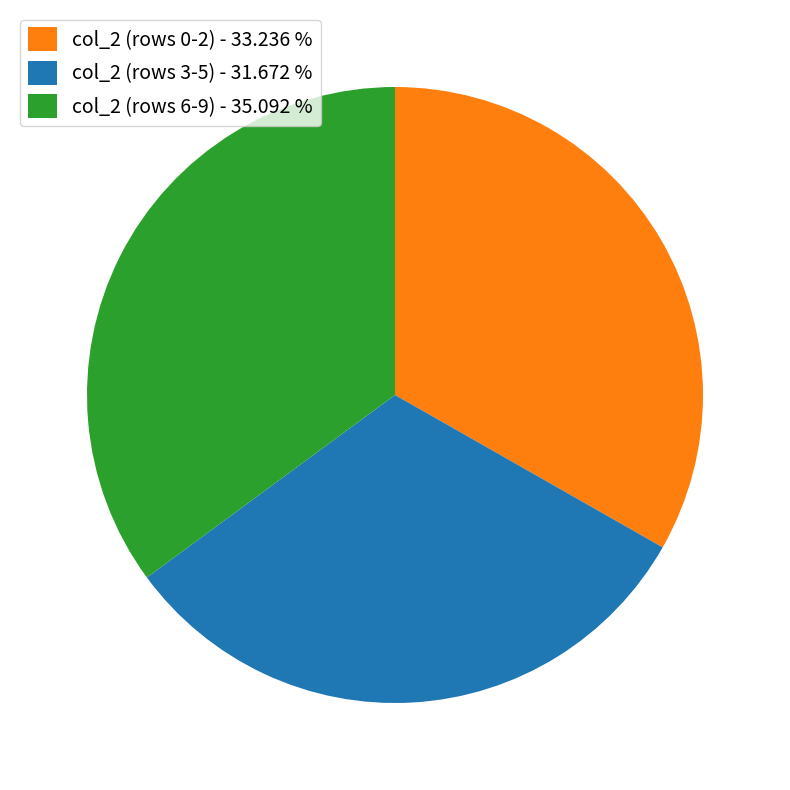

Is there a majority slice in this chart?

No